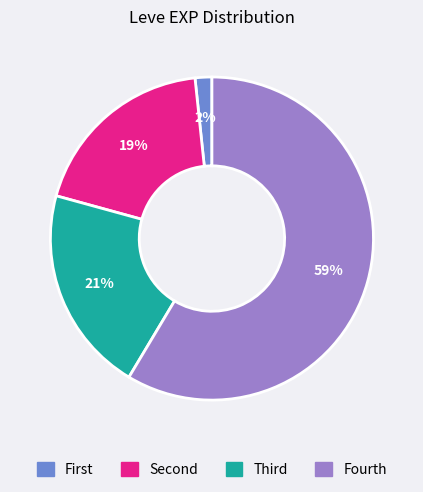

To the nearest percent, what is the average slice percentage?

25%